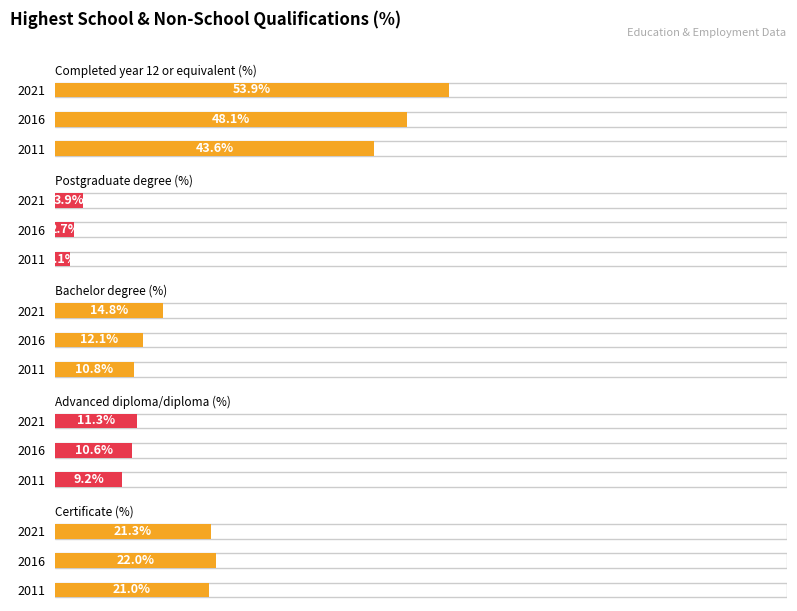

How many bars are there in total?

15